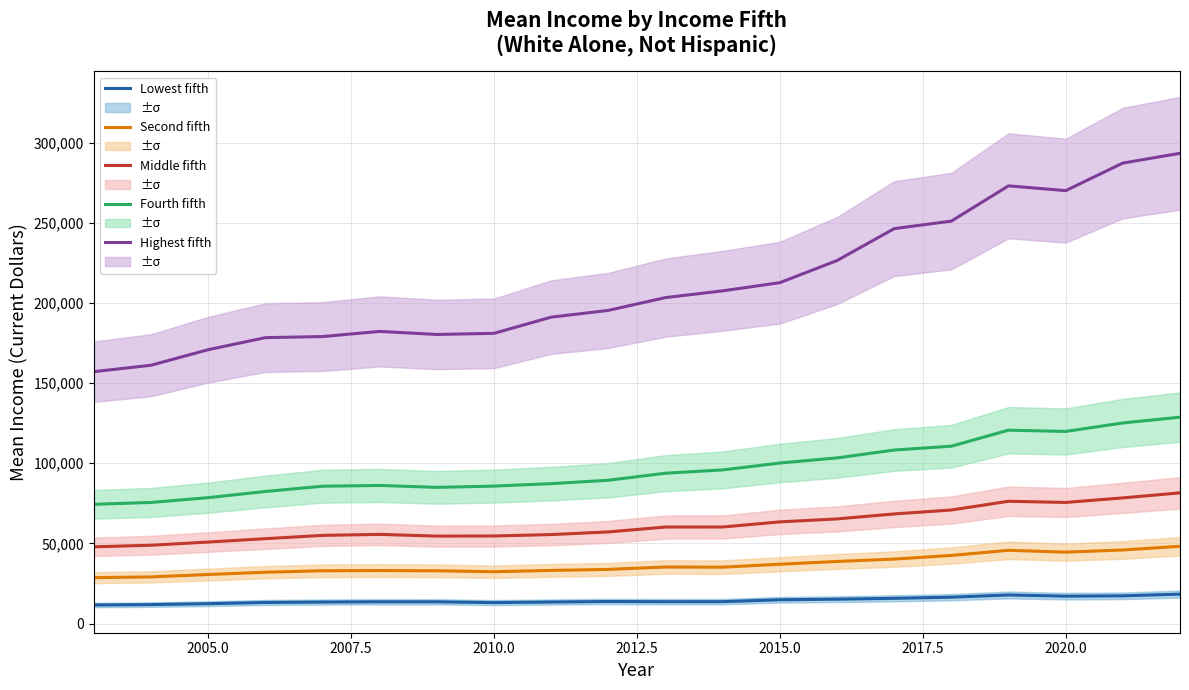

How many categories are shown in the chart?

20